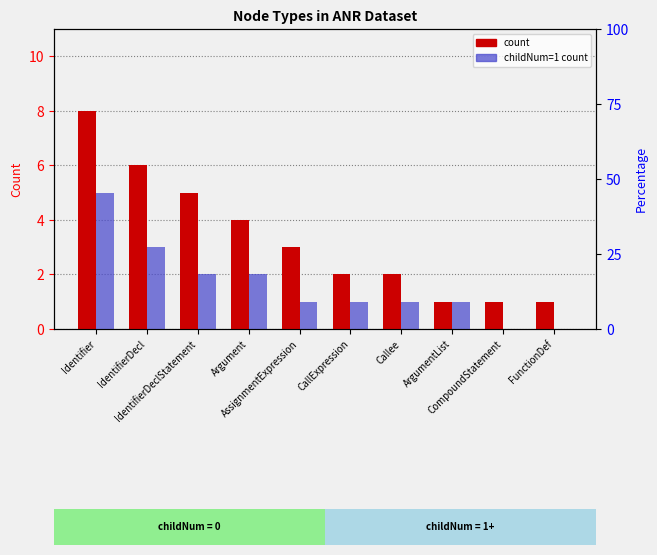

What is the total value across all series at Argument?

6